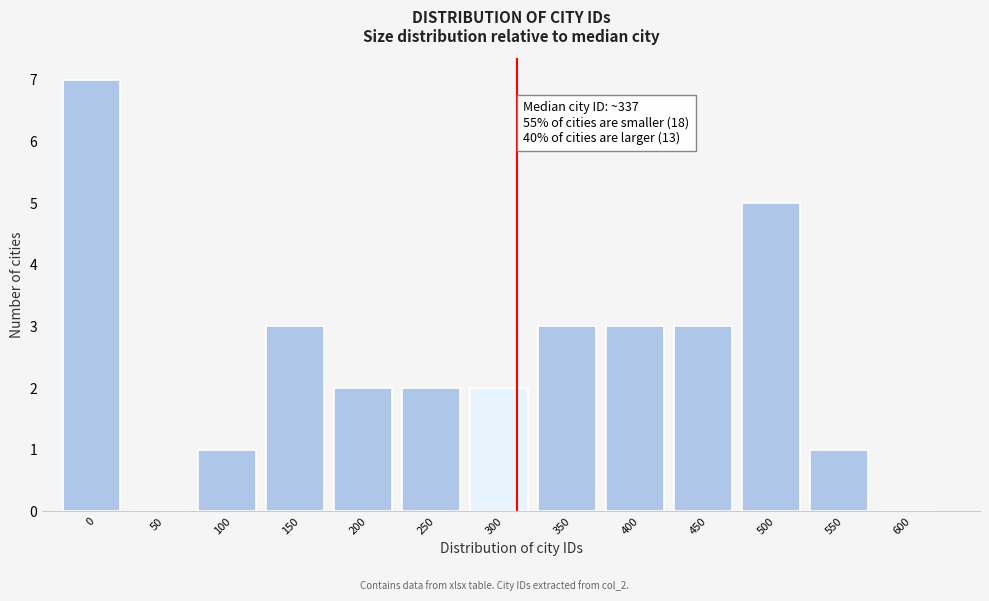

Reading left to right, transcribe all the data shown in this chart.

0=7	50=0	100=1	150=3	200=2	250=2	300=2	350=3	400=3	450=3	500=5	550=1	600=0